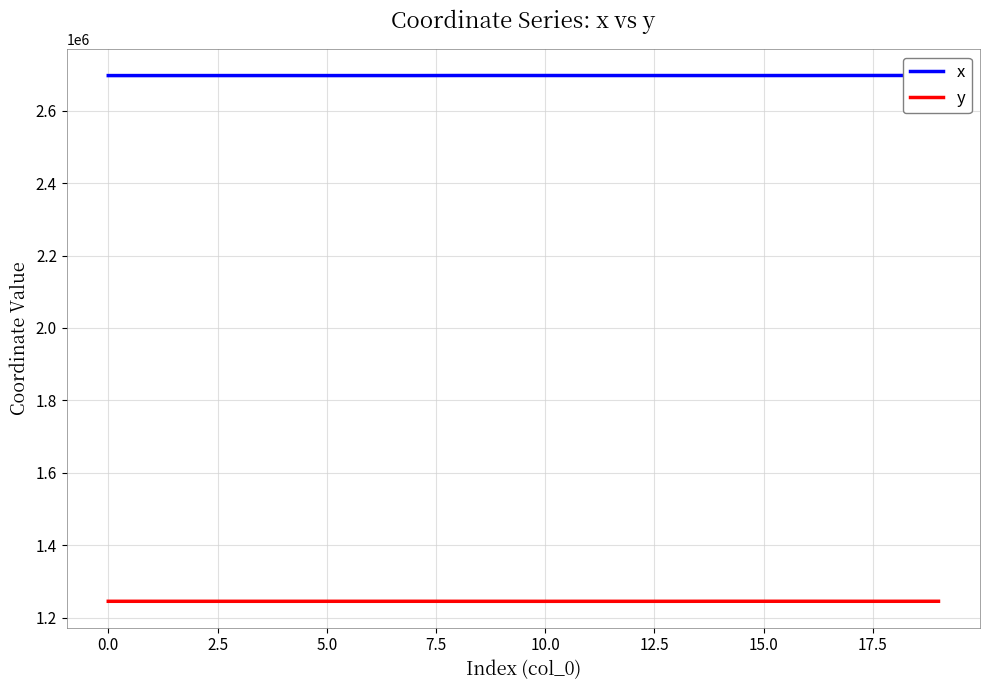

True or false: y has a value of 1997945.3 at 10.0.

False